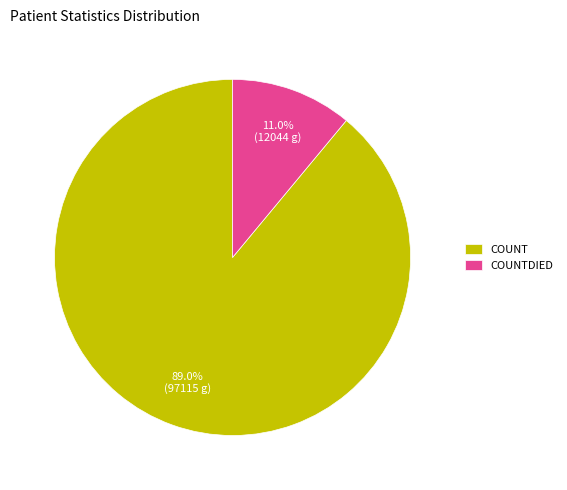

Does COUNTDIED represent more than half of the total?

No